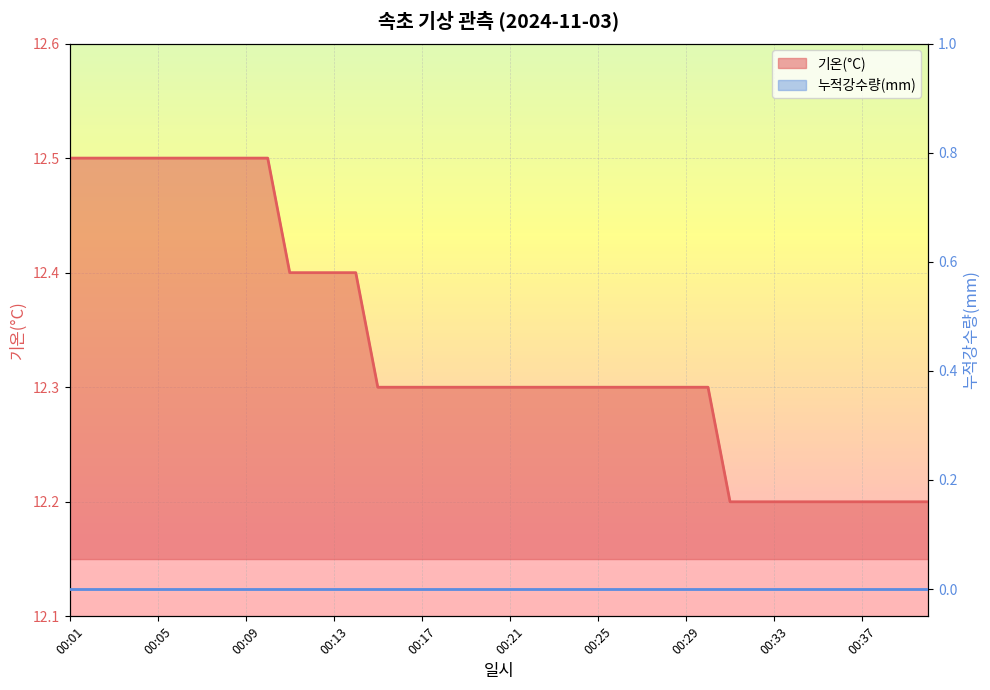

What is the value of the 30th point from the left?

12.3